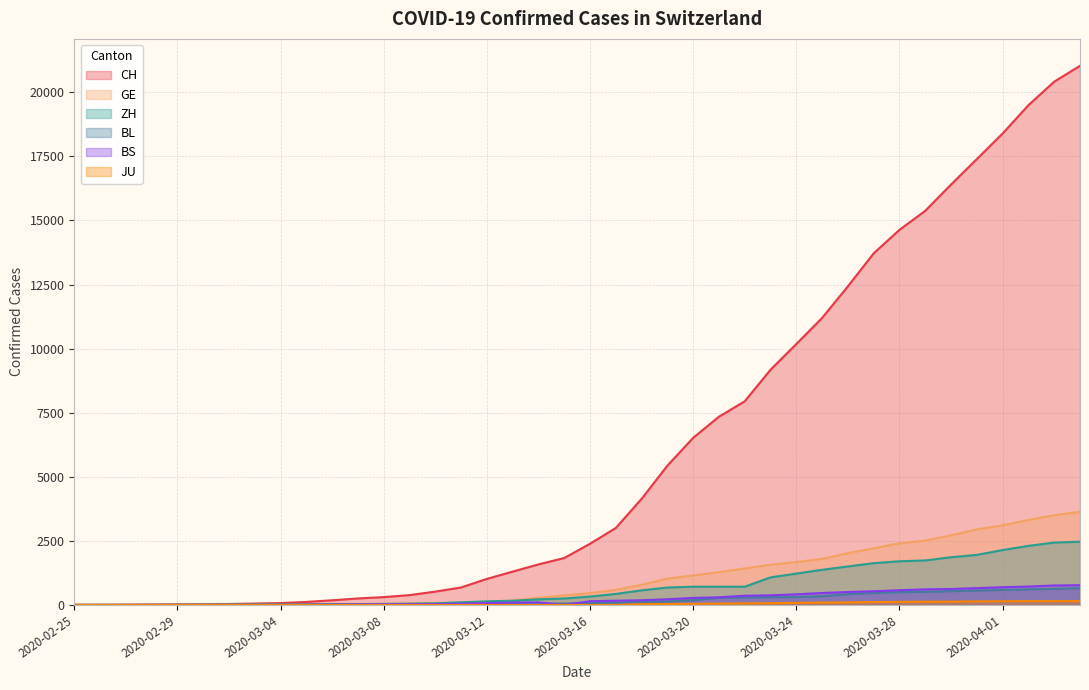

What is the label of the 12th point from the right?

2020-03-24